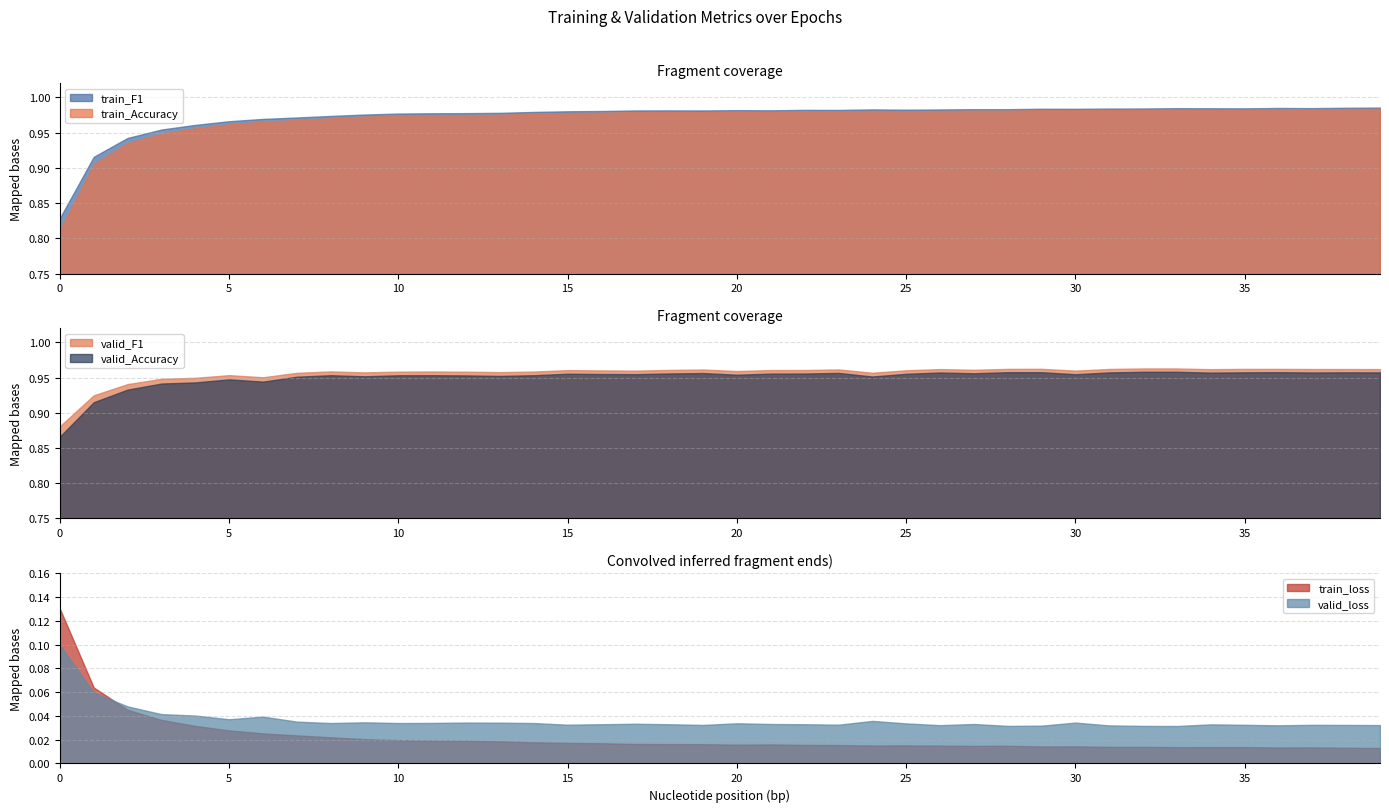

Which has a higher value, 7 or 1?

7